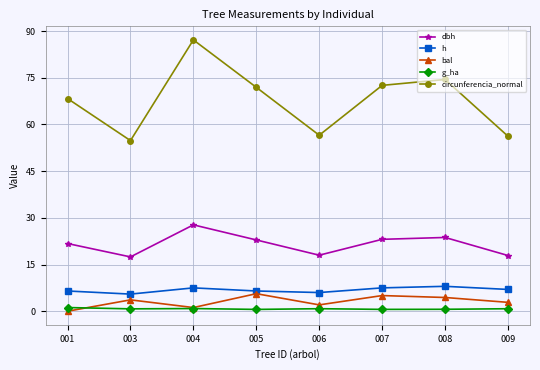

What is the maximum value shown in the chart?

87.2